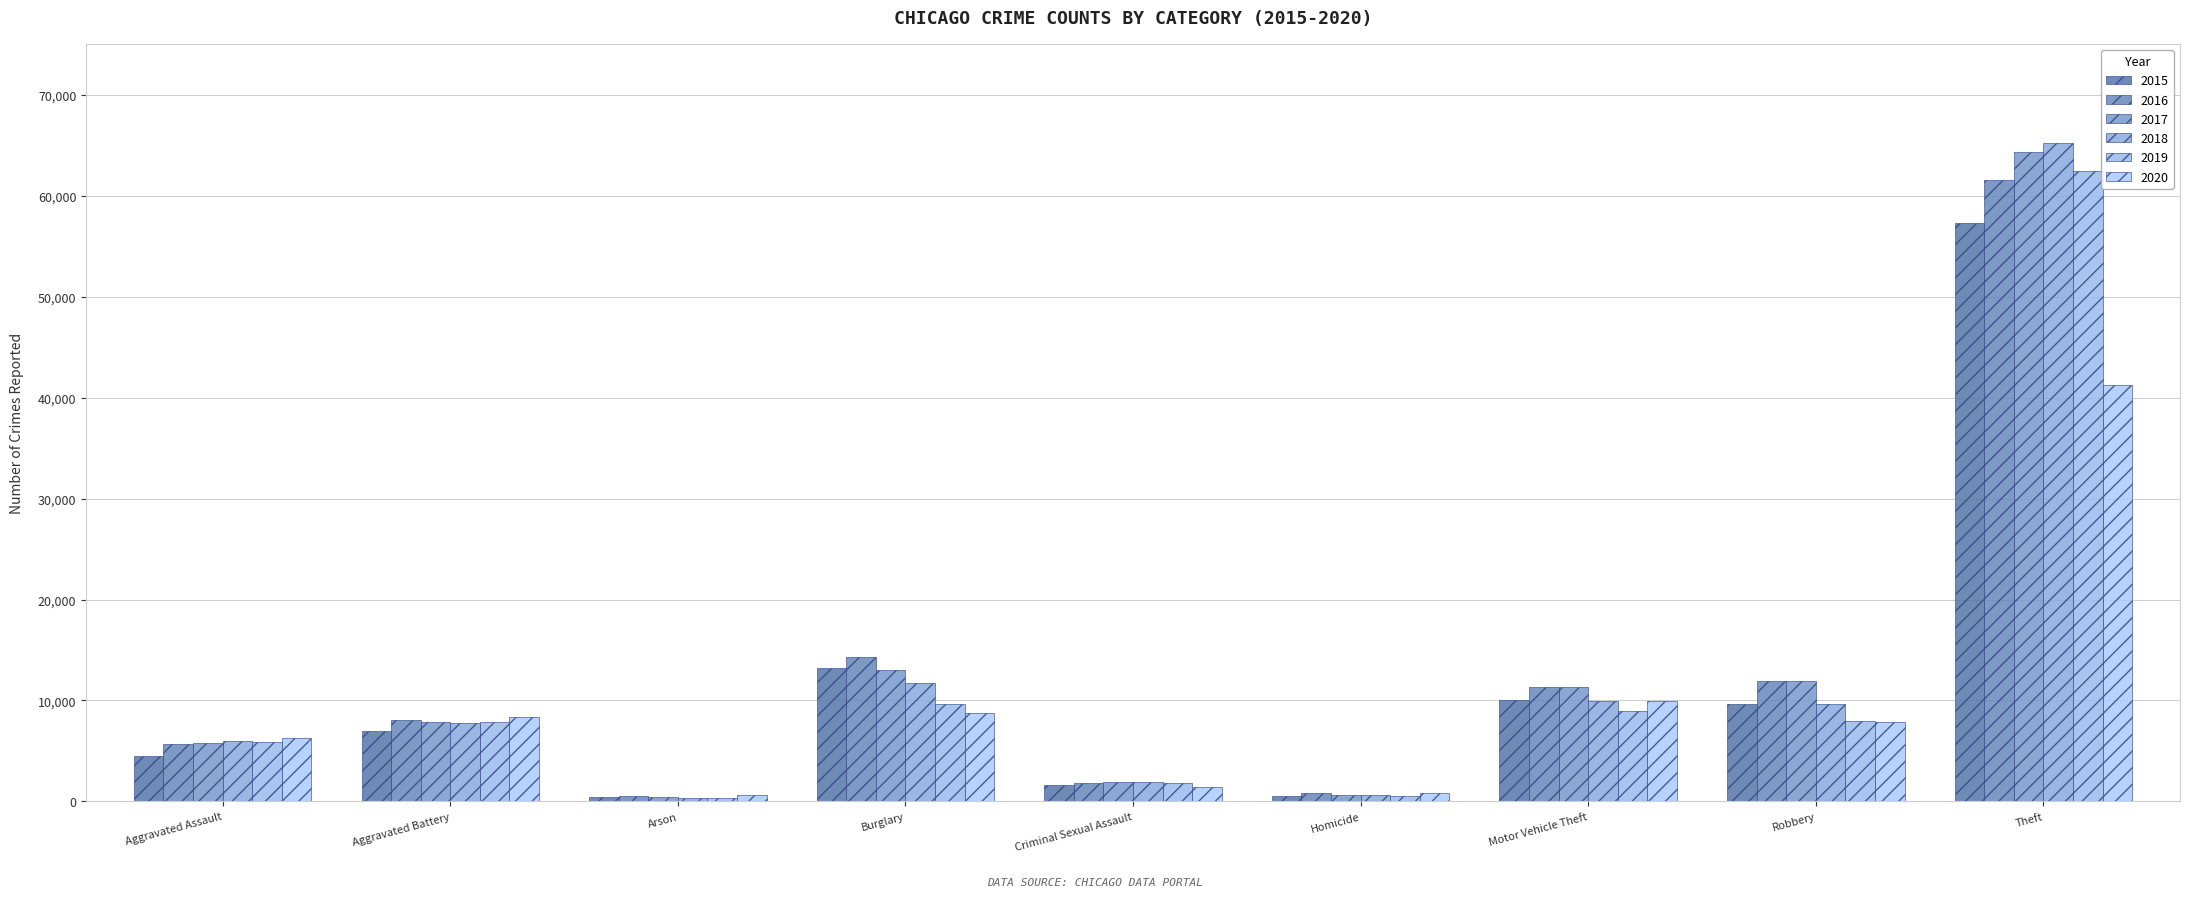

At which label does 2018 reach its minimum?

Arson